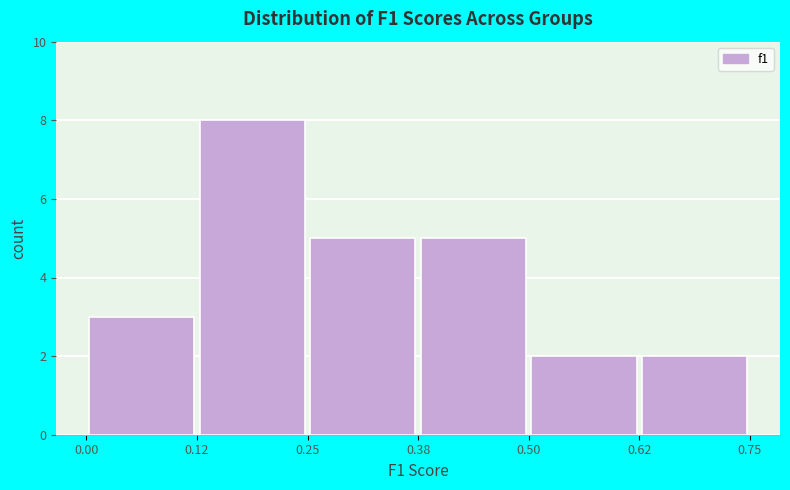

Reading left to right, transcribe this chart: for each bar, give the range it covers on the x-axis and its height. The values are not printed on the chart, so give them approximately, as read against the axis.

0.00 to 0.12: 3
0.12 to 0.25: 8
0.25 to 0.38: 5
0.38 to 0.50: 5
0.50 to 0.62: 2
0.62 to 0.75: 2